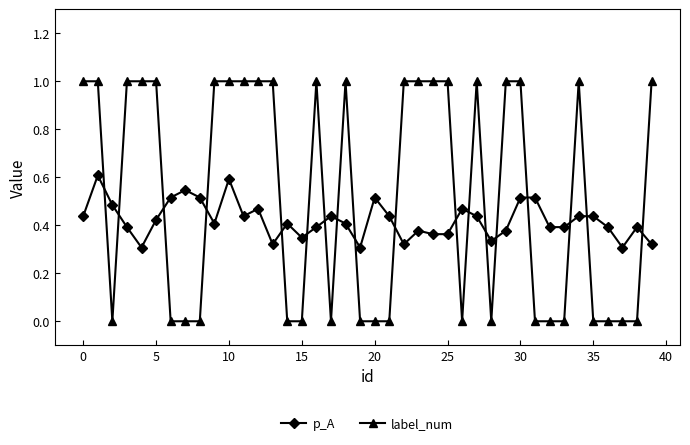

Which series has the largest total across all categories?

label_num